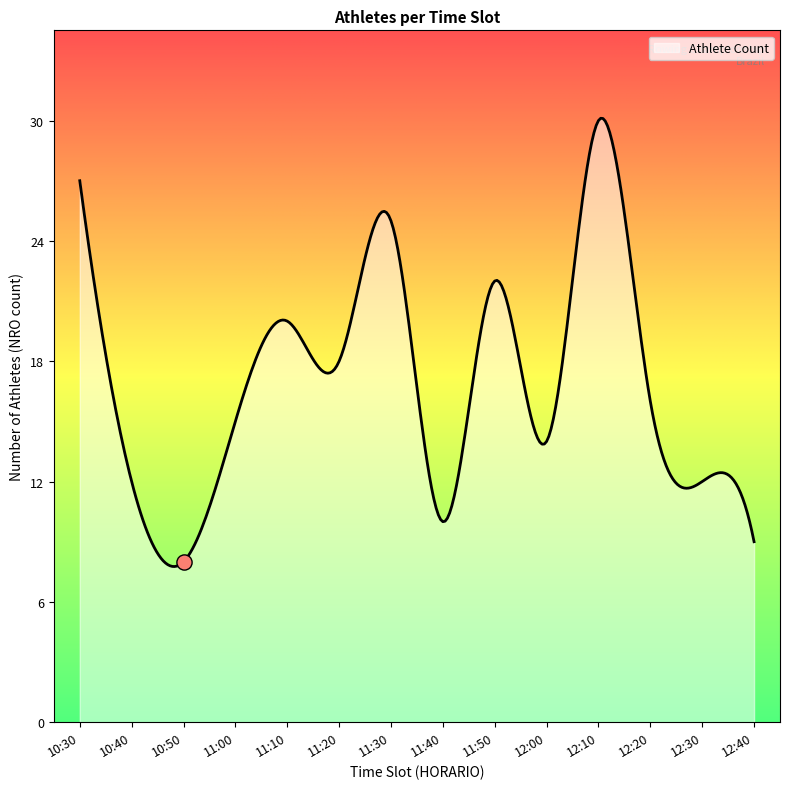

What is the greatest value displayed?

30.1